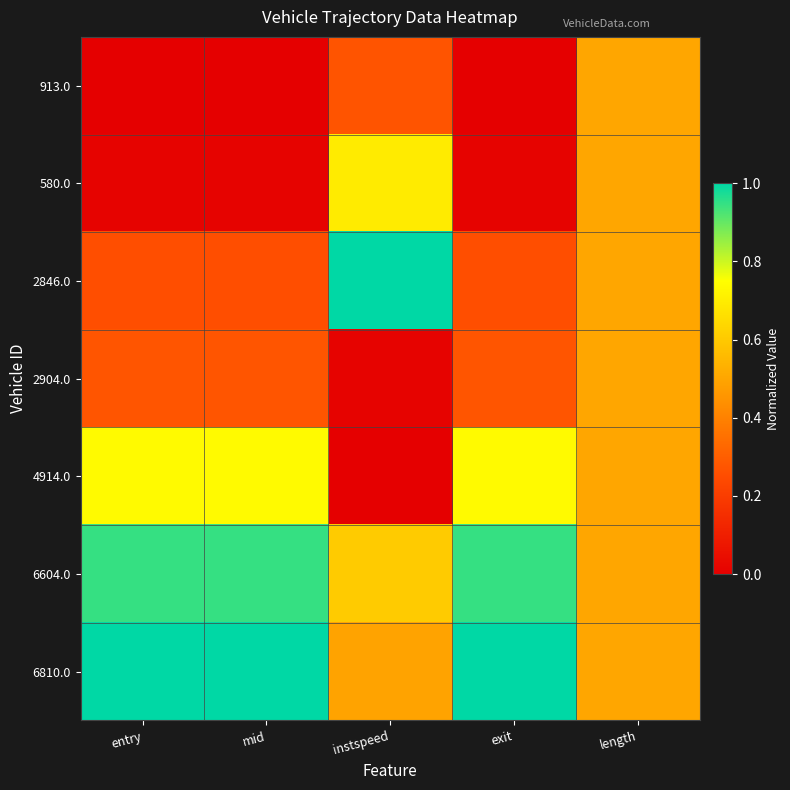

Reading left to right, what are all the values shown in this chart?

913.0: entry=0.0	mid=0.0	instspeed=0.3	exit=0.0	length=0.5
580.0: entry=0.0	mid=0.0	instspeed=0.7	exit=0.0	length=0.5
2846.0: entry=0.3	mid=0.3	instspeed=1.0	exit=0.3	length=0.5
2904.0: entry=0.3	mid=0.3	instspeed=0.0	exit=0.3	length=0.5
4914.0: entry=0.7	mid=0.7	instspeed=0.0	exit=0.7	length=0.5
6604.0: entry=0.9	mid=0.9	instspeed=0.6	exit=0.9	length=0.5
6810.0: entry=1.0	mid=1.0	instspeed=0.5	exit=1.0	length=0.5